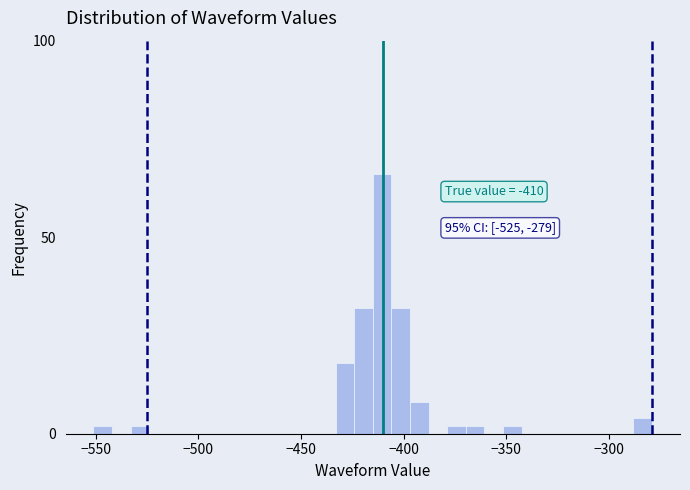

Around what value on the x-axis is the tallest bar? Give the approximate position of its centre, as read against the axis.

-410